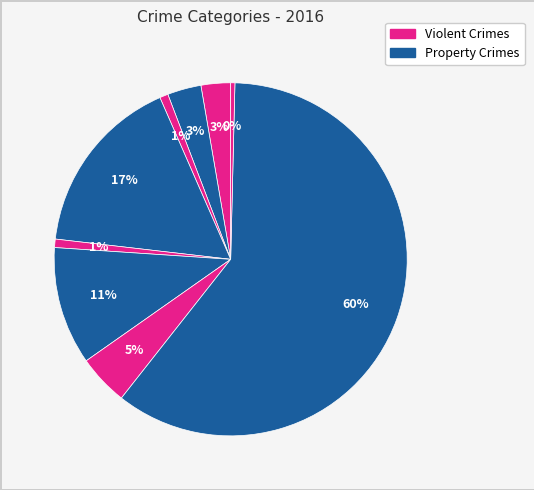

To the nearest percent, what is the average slice percentage?

11%